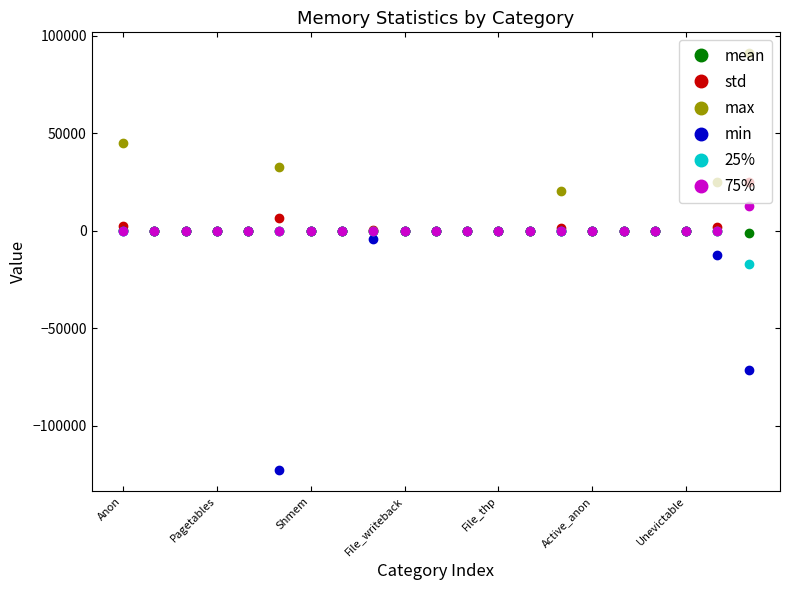

How many lines are shown in the chart?

6